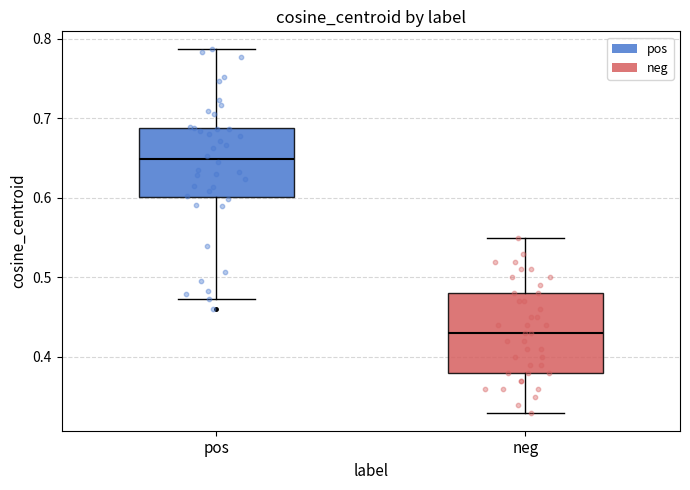

Which box has the highest median line?

pos